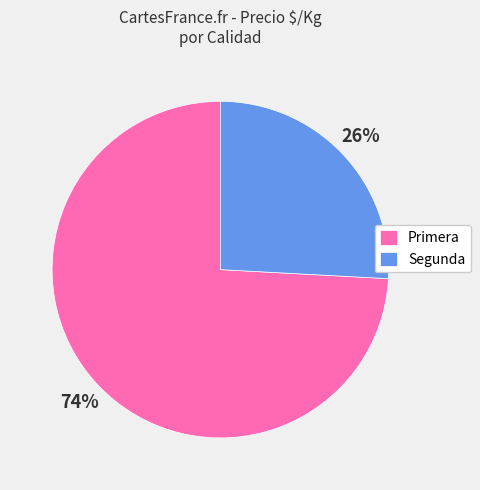

Do Segunda and Primera together represent more than half of the pie?

Yes